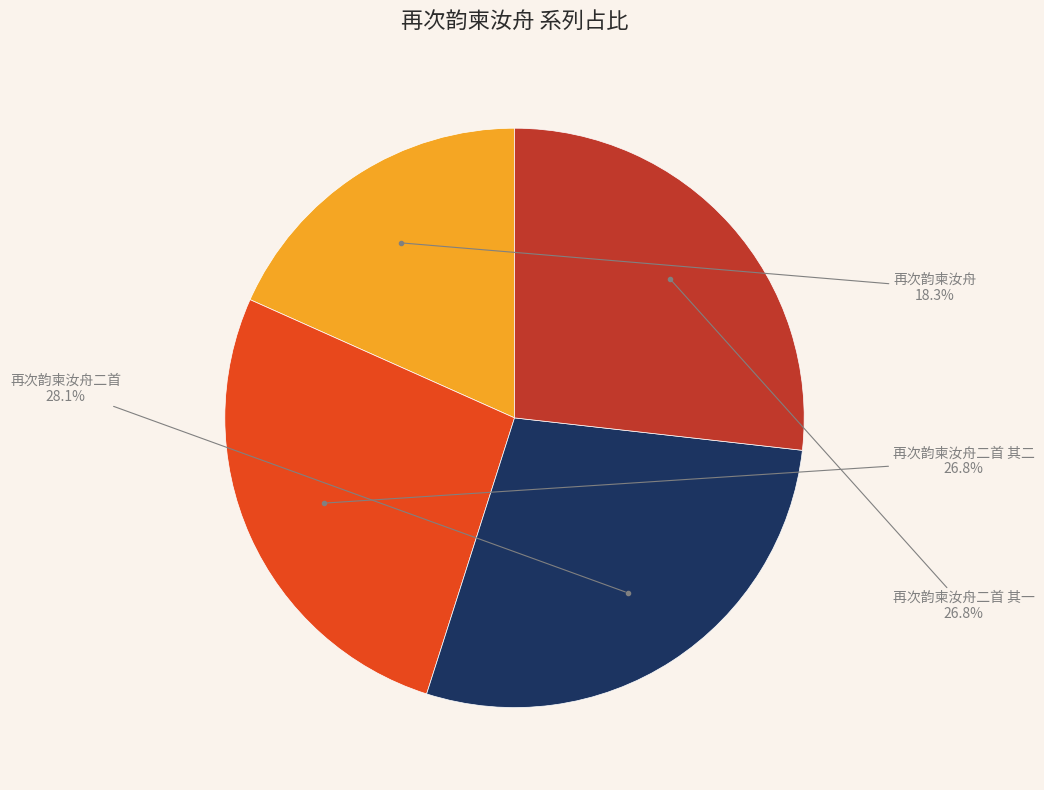

Does any single category account for the majority?

No